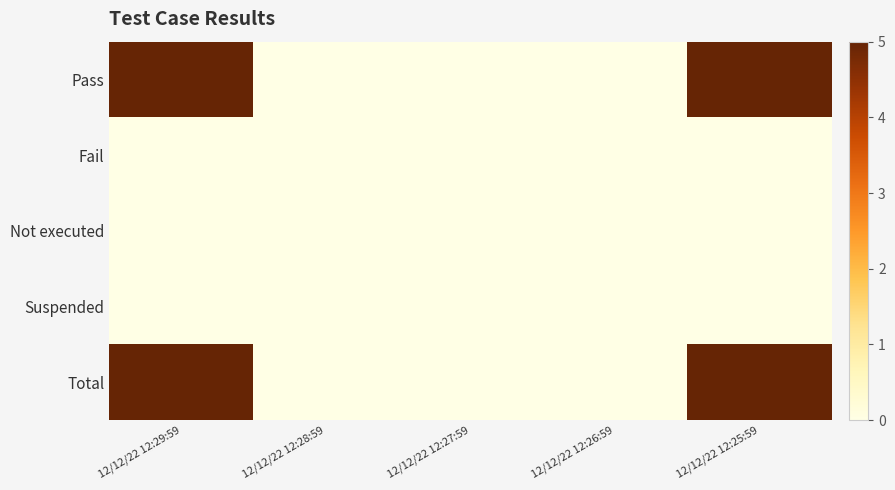

Rank the series by their maximum value, from highest to lowest.

Pass, Total, Fail, Not executed, Suspended